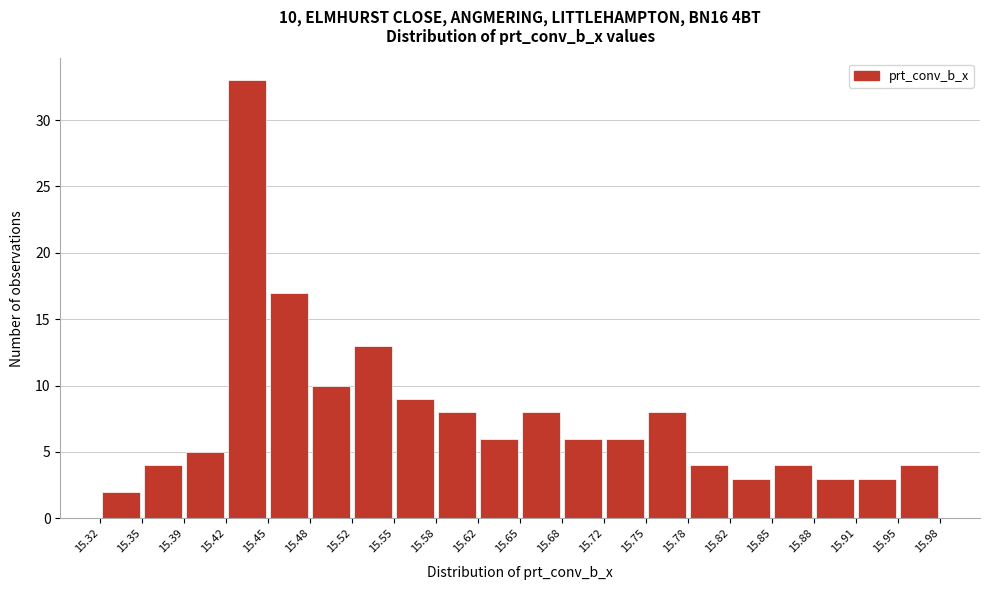

Which range on the x-axis has the tallest bar?

15.42 to 15.45